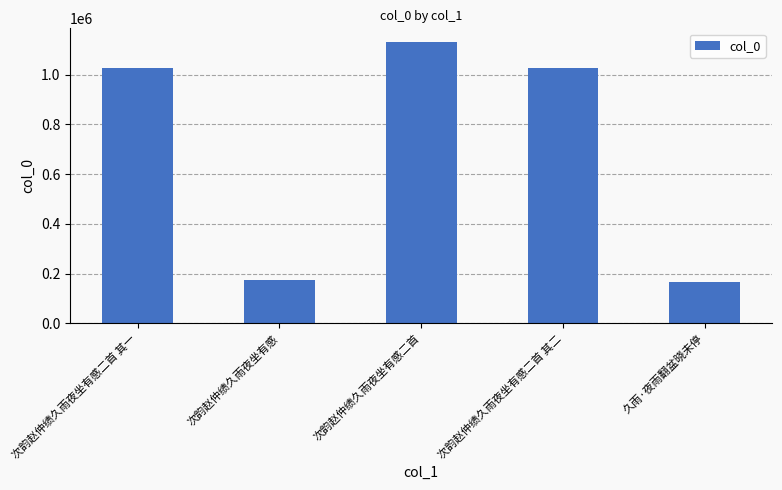

Approximately how many times larger is the value at 久雨·夜雨翻盆晓未停 compared to 次韵赵仲绩久雨夜坐有感?

1.0